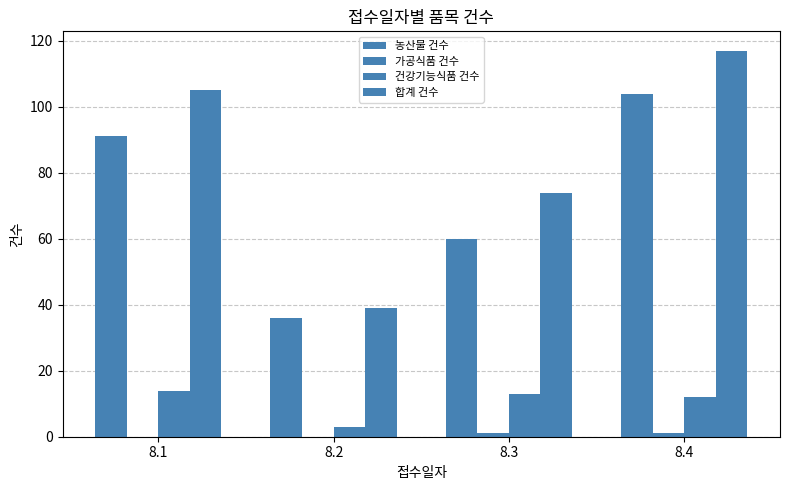

What is the approximate value of 합계 건수 at 8.2, to the nearest 5?

40